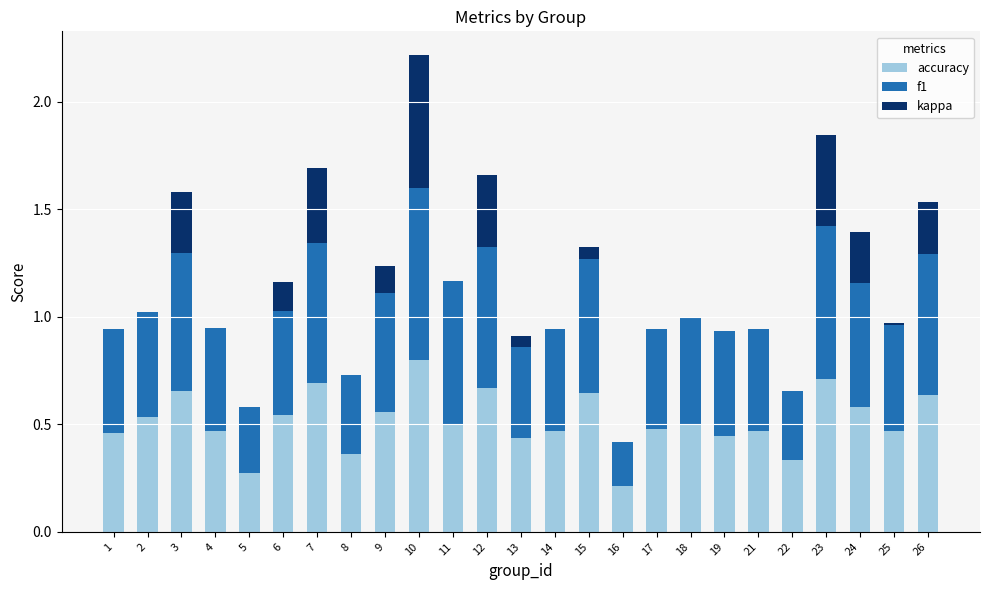

How many data points does each series have?

25